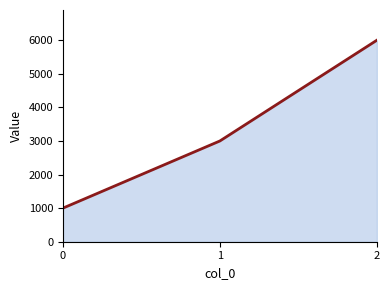

The chart shows a value of 1665 at 0. True or false?

False